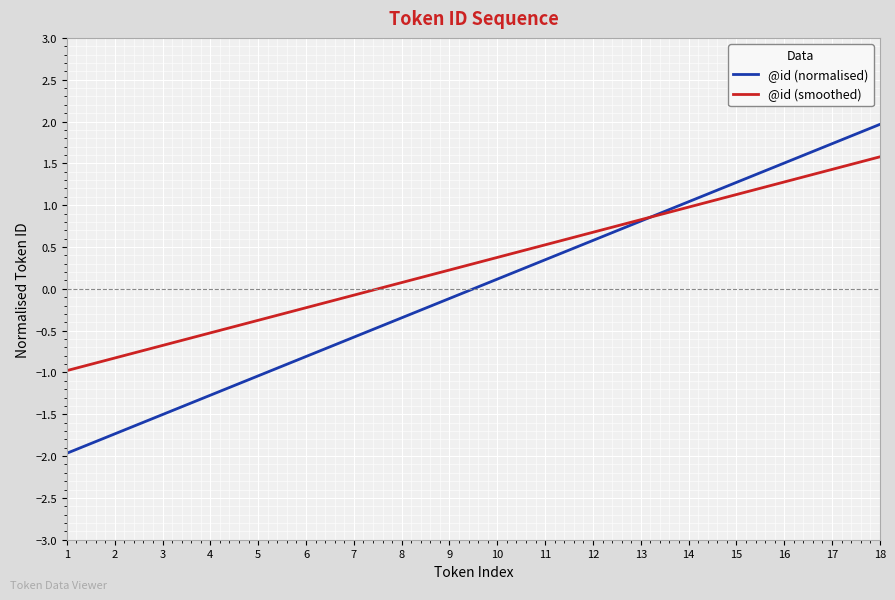

What is the difference between the @id (smoothed) values at 14 and 11?

0.5